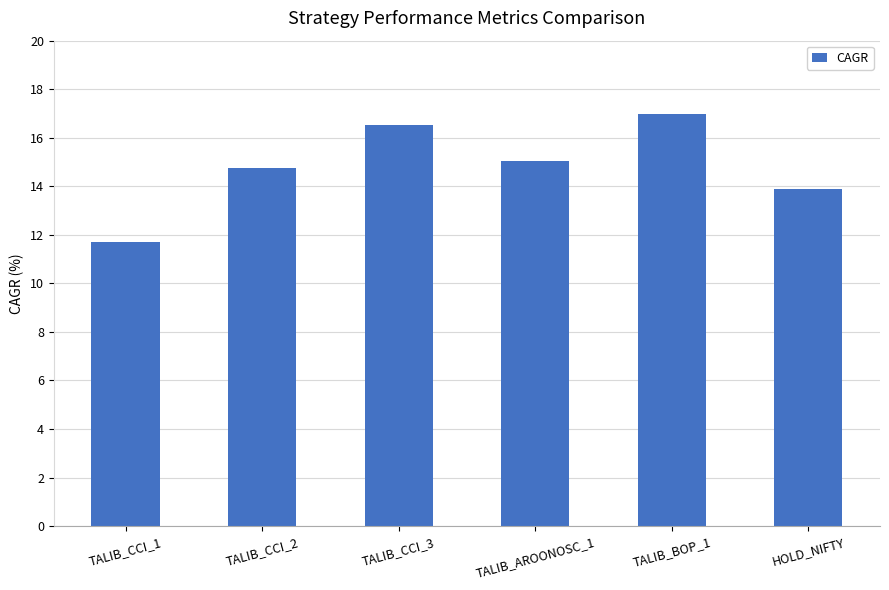

What is the value of the 2nd bar from the left?

14.7